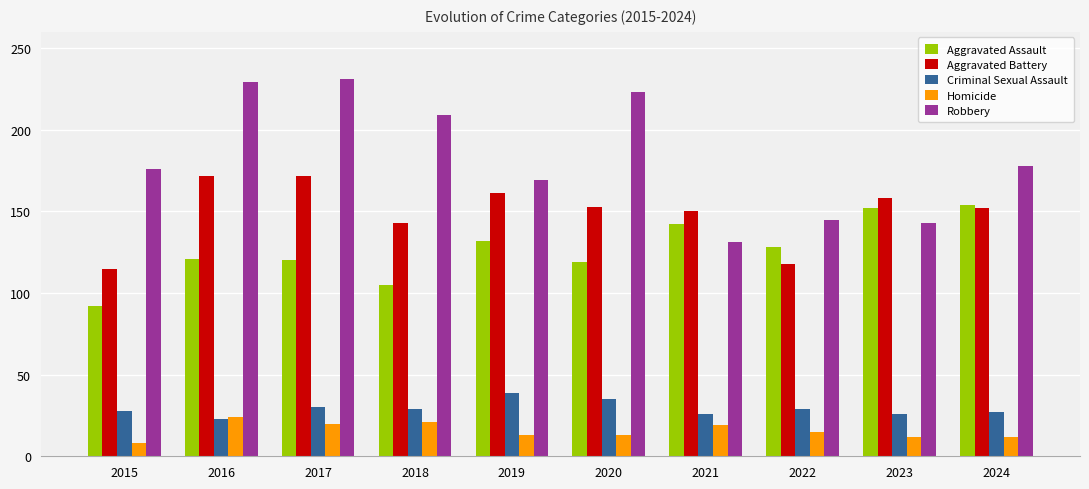

Which series has the largest total across all categories?

Robbery